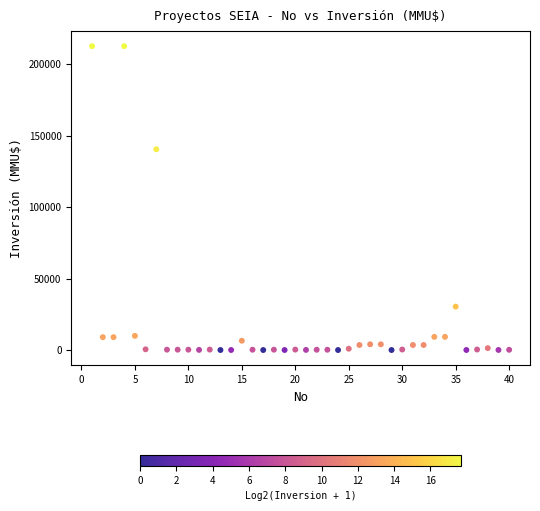

What Y value in the scatter plot is closest to 106250?

140400